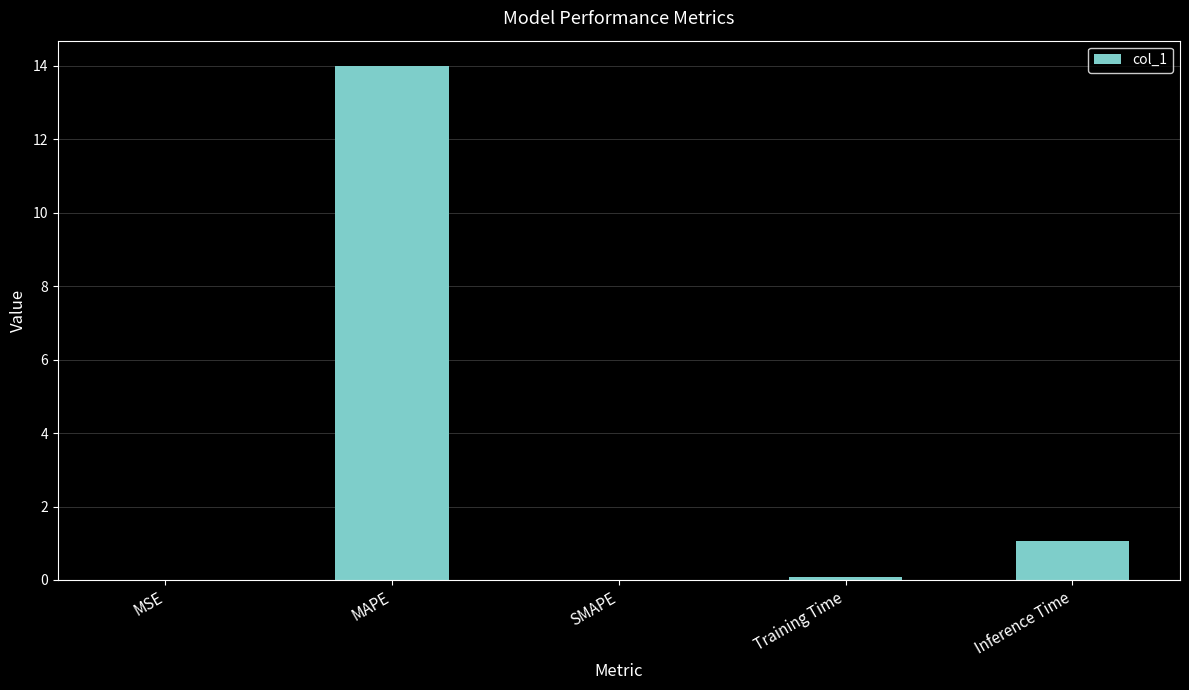

What is the sum of all values?

15.1